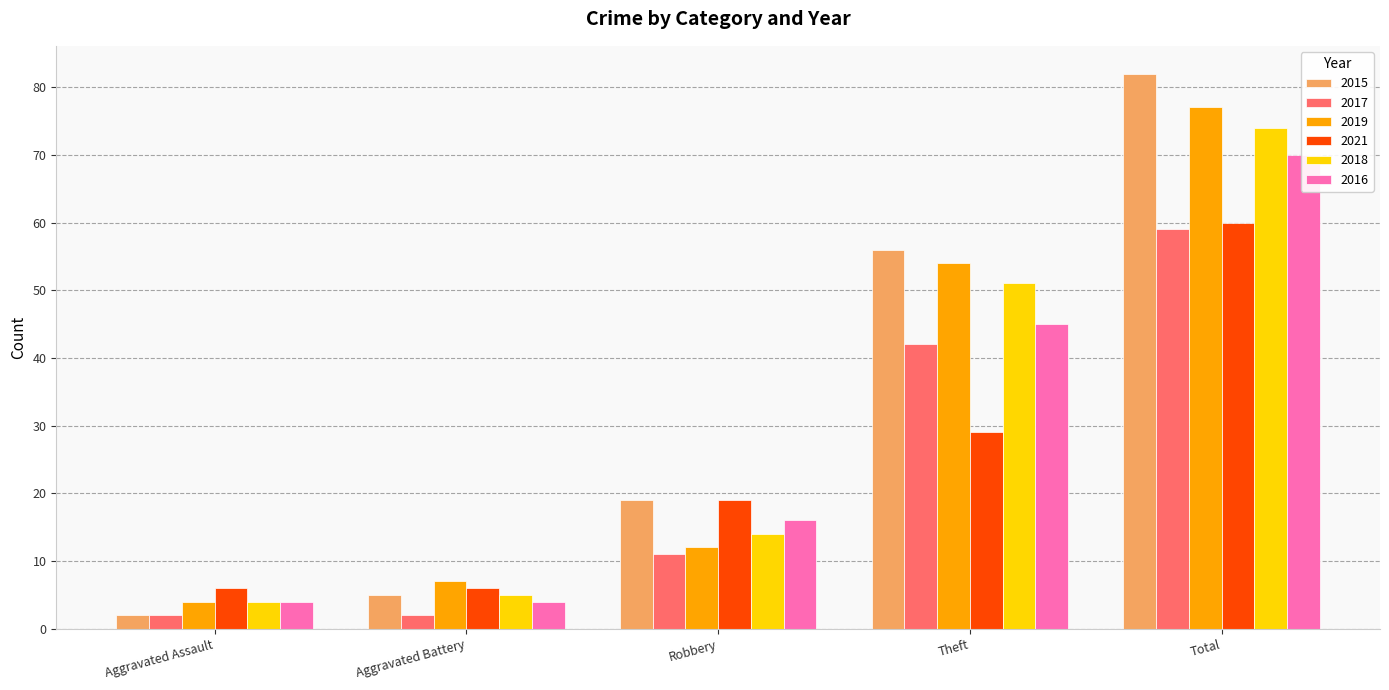

What is the total value across all series at Theft?

277